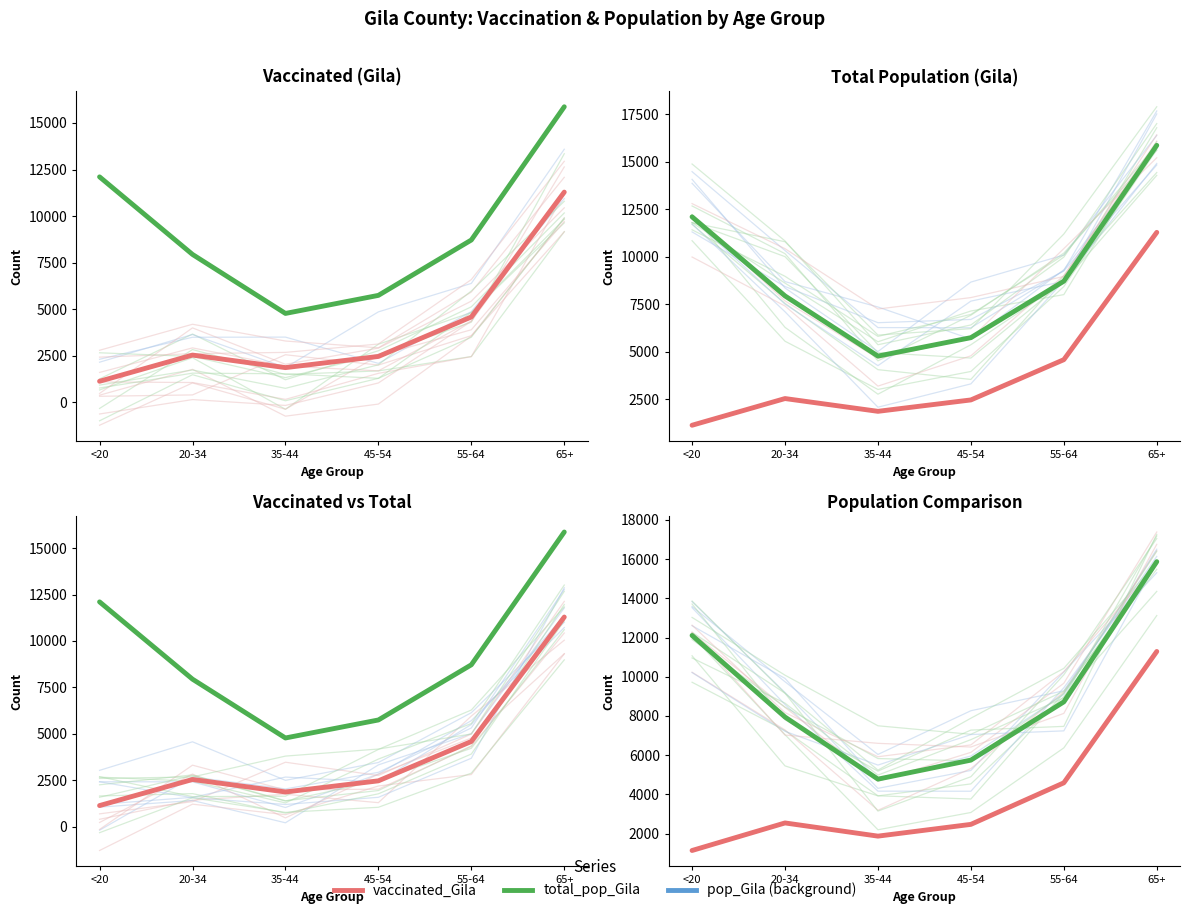

True or false: total_pop_Gila and vaccinated_Gila intersect in this chart.

False